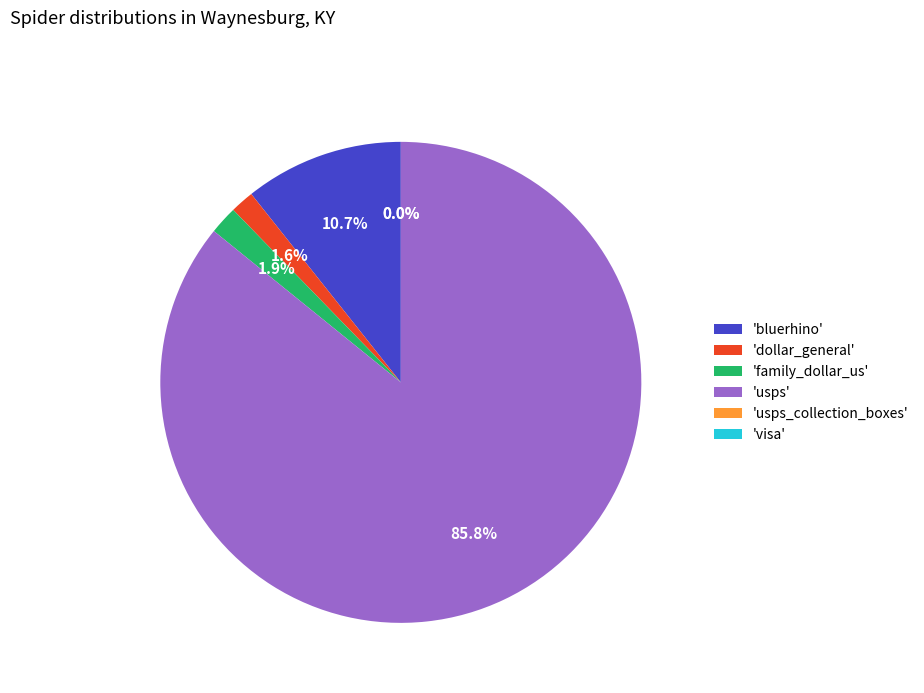

Does 'bluerhino' represent more than half of the total?

No